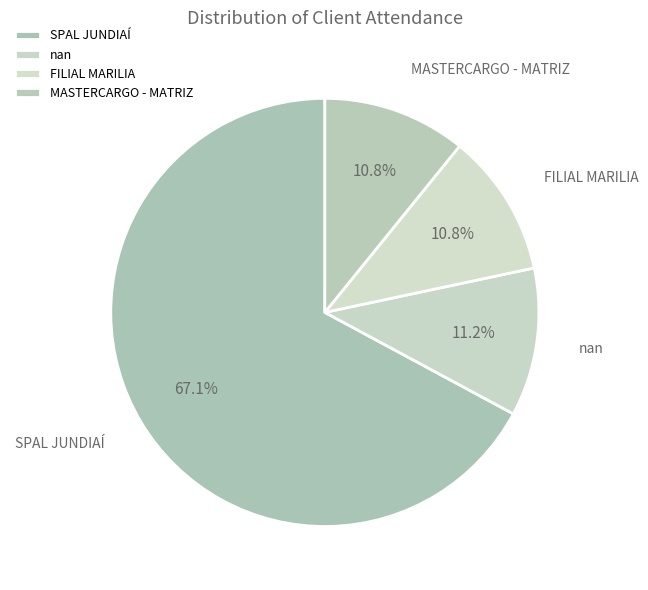

What is the majority slice?

SPAL JUNDIAÍ